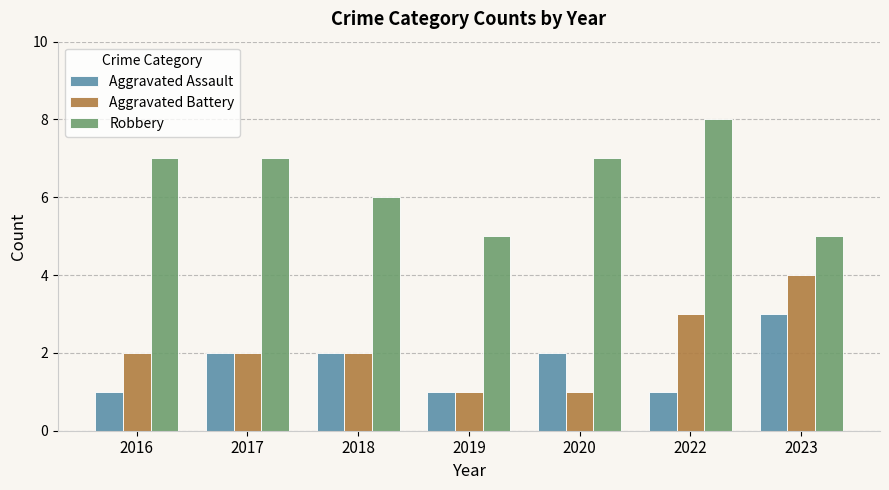

What is the maximum value for Aggravated Battery?

4